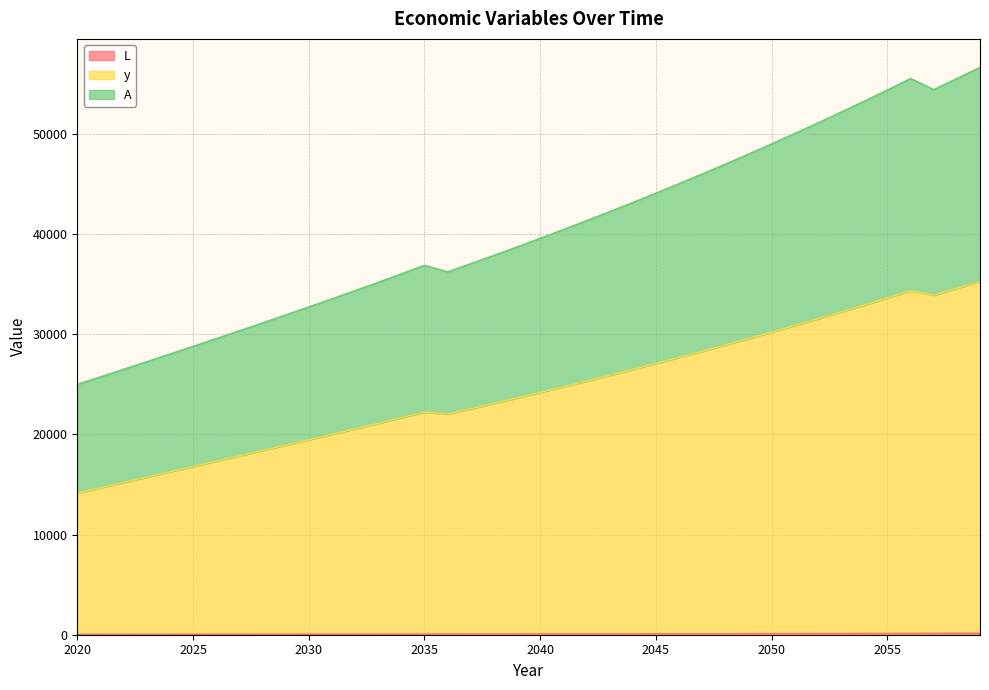

At which category is the sum across all series the highest?

2059